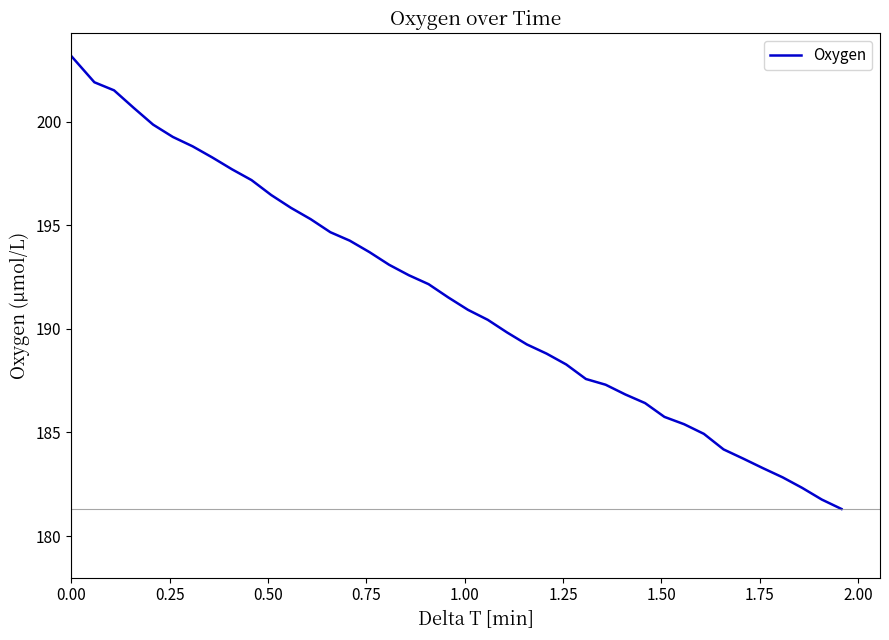

What is the difference between the maximum and minimum values?

21.8